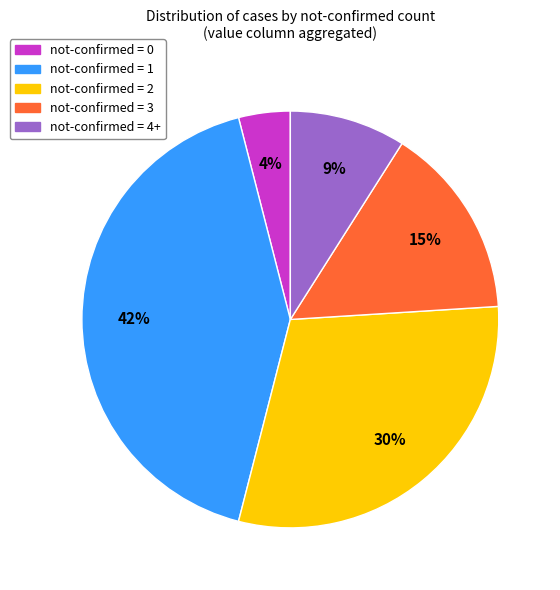

How many segments does this pie chart have?

5